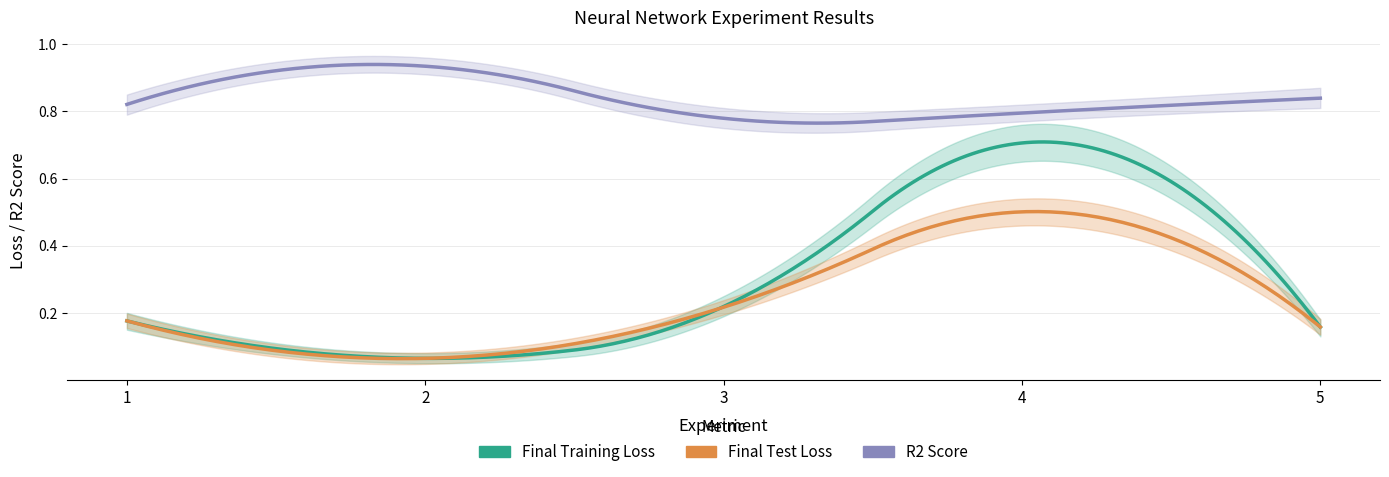

At which label is Final Test Loss closest to 0?

2